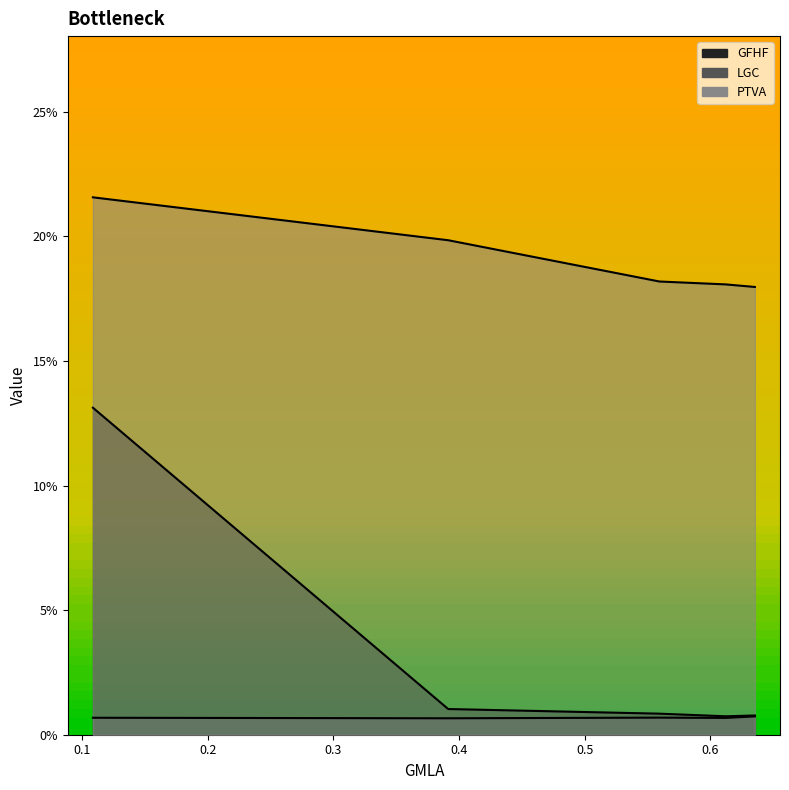

How many interior local valleys does the GFHF series have?

1